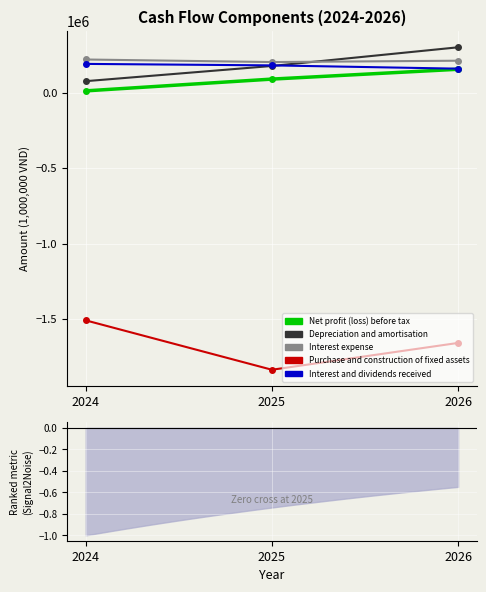

What is the total value across all series at 2025?

-1180182.9